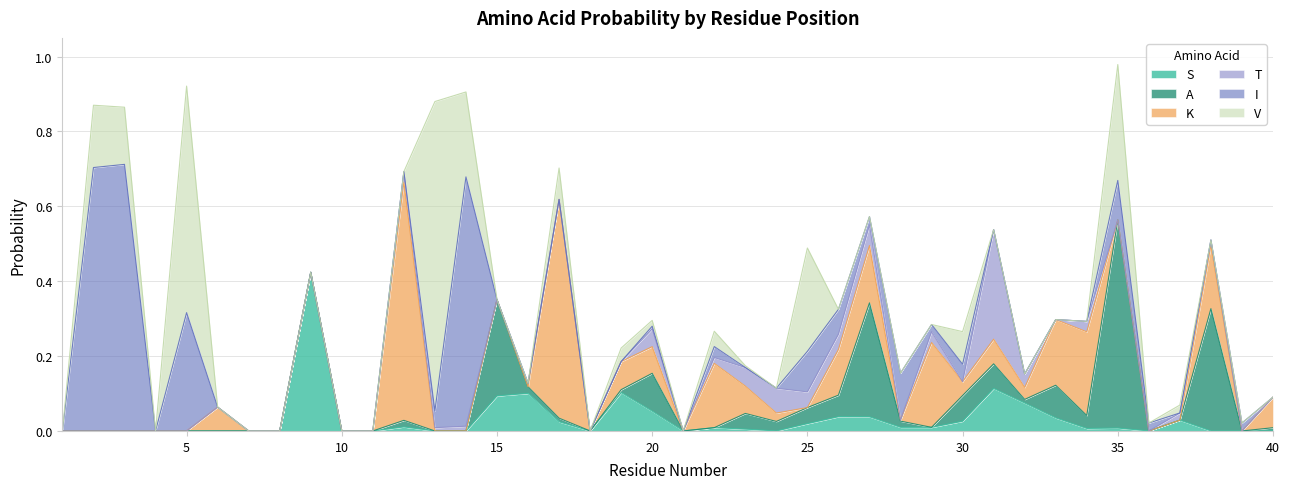

Reading right to left, list all the values displayed in this chart.

S: 40=0.0	39=0.0	38=0.0	37=0.0	36=0.0	35=0.0	34=0.0	33=0.0	32=0.1	31=0.1	30=0.0	29=0.0	28=0.0	27=0.0	26=0.0	25=0.0	24=0.0	23=0.0	22=0.0	21=0.0	20=0.1	19=0.1	18=0.0	17=0.0	16=0.1	15=0.1	14=0.0	13=0.0	12=0.0	11=0.0	10=0.0	9=0.4	8=0.0	7=0.0	6=0.0	5=0.0	4=0.0	3=0.0	2=0.0	1=0.0
A: 40=0.0	39=0.0	38=0.3	37=0.0	36=0.0	35=0.6	34=0.0	33=0.1	32=0.0	31=0.1	30=0.1	29=0.0	28=0.0	27=0.3	26=0.1	25=0.0	24=0.0	23=0.0	22=0.0	21=0.0	20=0.1	19=0.0	18=0.0	17=0.0	16=0.0	15=0.3	14=0.0	13=0.0	12=0.0	11=0.0	10=0.0	9=0.0	8=0.0	7=0.0	6=0.0	5=0.0	4=0.0	3=0.0	2=0.0	1=0.0
K: 40=0.1	39=0.0	38=0.2	37=0.0	36=0.0	35=0.0	34=0.2	33=0.2	32=0.0	31=0.1	30=0.0	29=0.2	28=0.0	27=0.2	26=0.1	25=0.0	24=0.0	23=0.1	22=0.2	21=0.0	20=0.1	19=0.1	18=0.0	17=0.6	16=0.0	15=0.0	14=0.0	13=0.0	12=0.6	11=0.0	10=0.0	9=0.0	8=0.0	7=0.0	6=0.1	5=0.0	4=0.0	3=0.0	2=0.0	1=0.0
T: 40=0.0	39=0.0	38=0.0	37=0.0	36=0.0	35=0.0	34=0.0	33=0.0	32=0.0	31=0.3	30=0.0	29=0.0	28=0.0	27=0.1	26=0.0	25=0.0	24=0.1	23=0.0	22=0.0	21=0.0	20=0.0	19=0.0	18=0.0	17=0.0	16=0.0	15=0.0	14=0.0	13=0.0	12=0.0	11=0.0	10=0.0	9=0.0	8=0.0	7=0.0	6=0.0	5=0.0	4=0.0	3=0.0	2=0.0	1=0.0
I: 40=0.0	39=0.0	38=0.0	37=0.0	36=0.0	35=0.1	34=0.0	33=0.0	32=0.0	31=0.0	30=0.0	29=0.0	28=0.1	27=0.0	26=0.1	25=0.1	24=0.0	23=0.0	22=0.0	21=0.0	20=0.0	19=0.0	18=0.0	17=0.0	16=0.0	15=0.0	14=0.7	13=0.0	12=0.0	11=0.0	10=0.0	9=0.0	8=0.0	7=0.0	6=0.0	5=0.3	4=0.0	3=0.7	2=0.7	1=0.0
V: 40=0.0	39=0.0	38=0.0	37=0.0	36=0.0	35=0.3	34=0.0	33=0.0	32=0.0	31=0.0	30=0.1	29=0.0	28=0.0	27=0.0	26=0.0	25=0.3	24=0.0	23=0.0	22=0.0	21=0.0	20=0.0	19=0.0	18=0.0	17=0.1	16=0.0	15=0.0	14=0.2	13=0.8	12=0.0	11=0.0	10=0.0	9=0.0	8=0.0	7=0.0	6=0.0	5=0.6	4=0.0	3=0.2	2=0.2	1=0.0